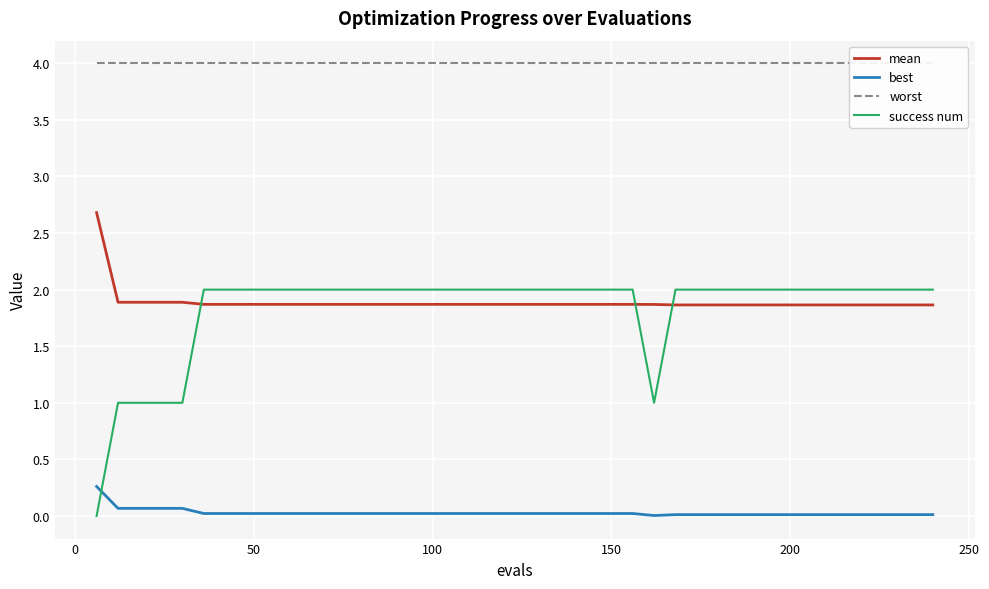

True or false: success num and best cross at least once.

True